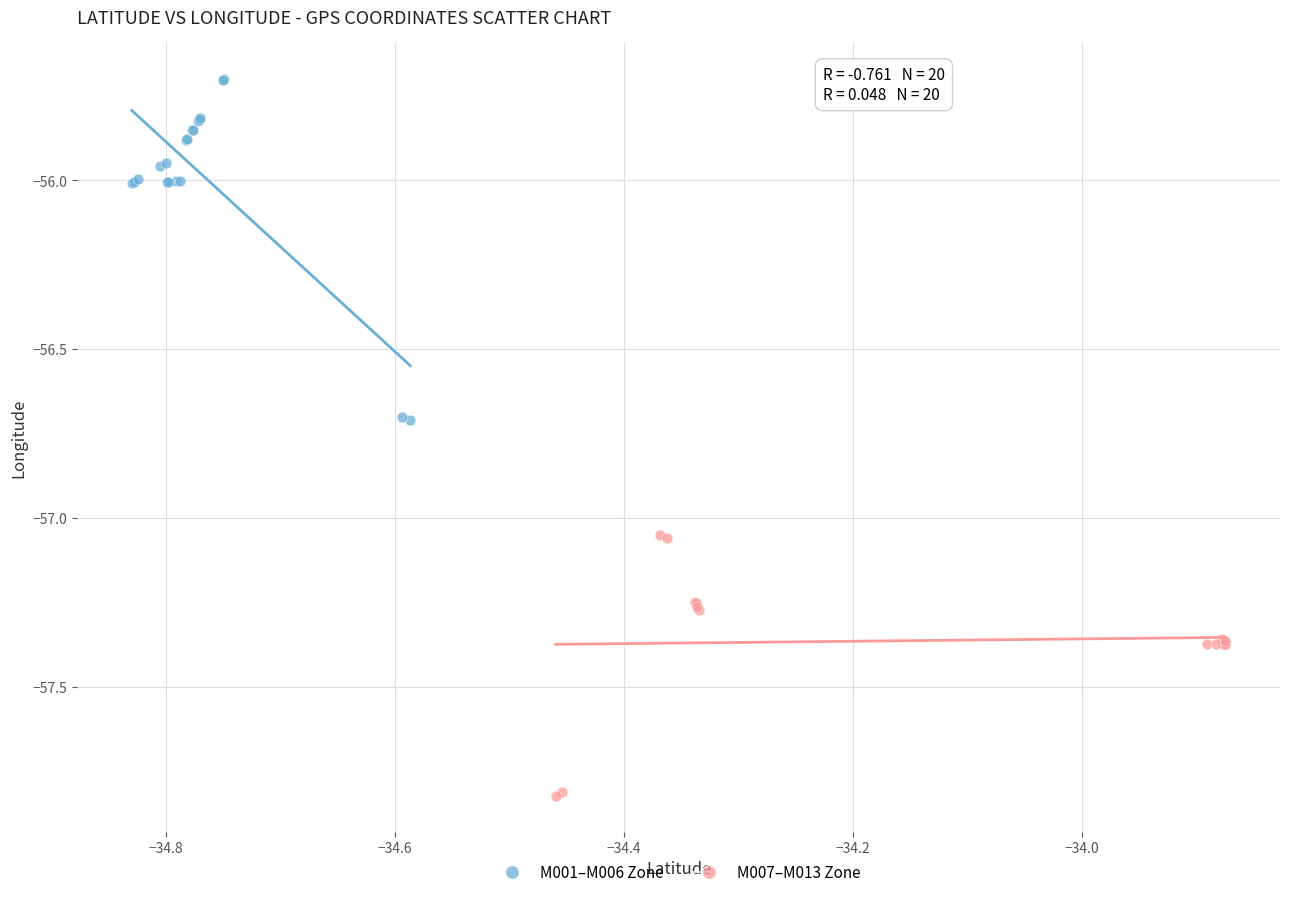

Which series reaches the minimum Y coordinate?

M007–M013 Zone